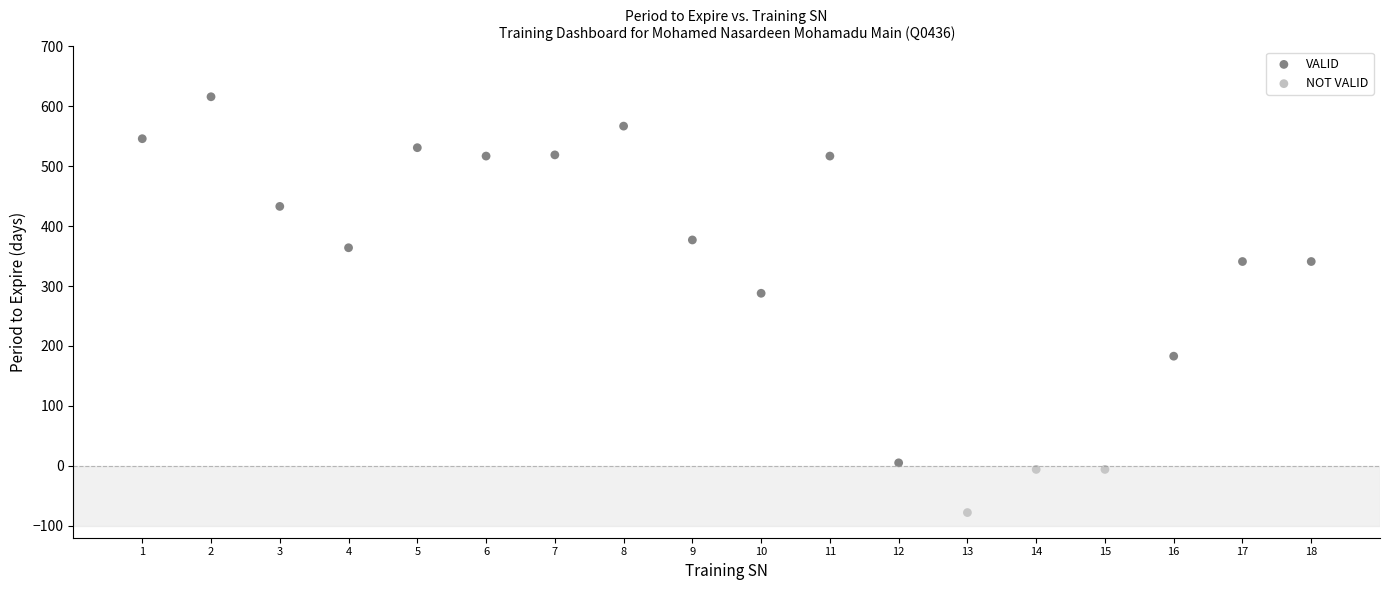

Which series reaches the minimum Y coordinate?

NOT VALID